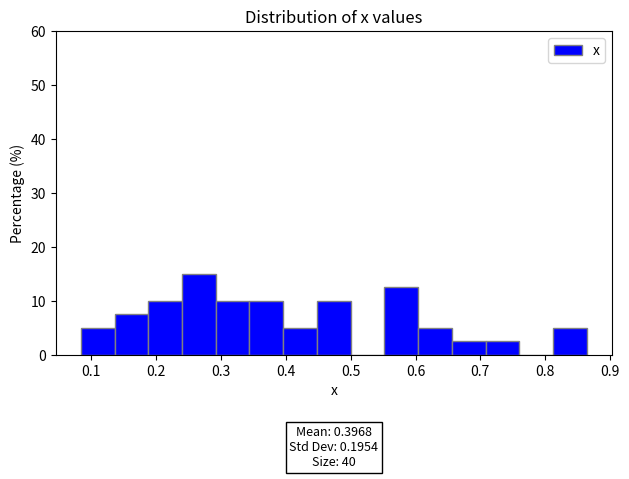

Which range on the x-axis has the tallest bar?

0.24 to 0.29